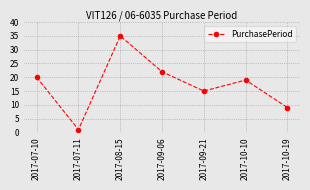

List the labels in order of value, smallest first.

2017-07-11, 2017-10-19, 2017-09-21, 2017-10-10, 2017-07-10, 2017-09-06, 2017-08-15